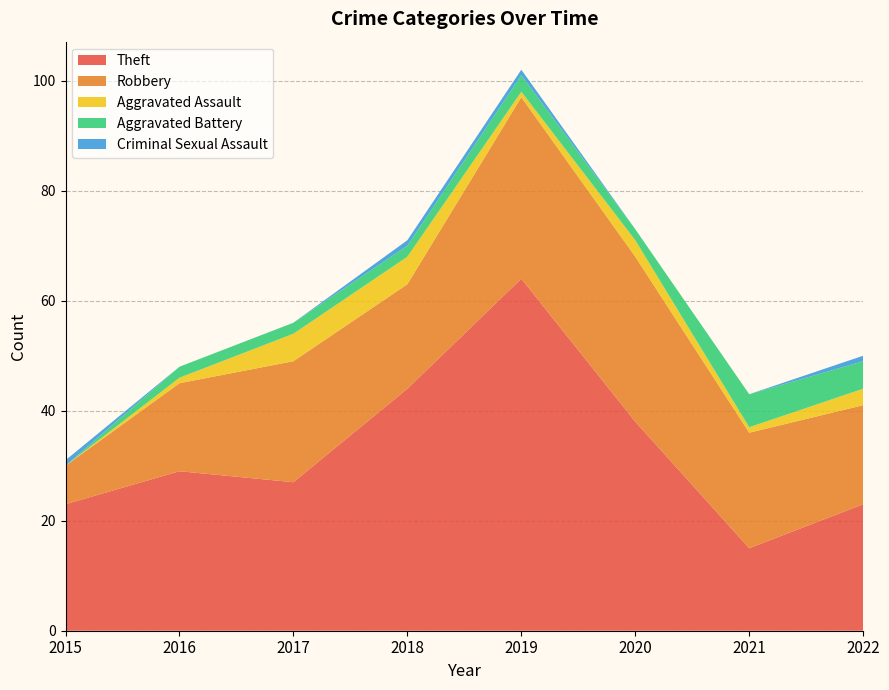

Reading left to right, extract all data points from this chart.

Theft: 23	29	27	44	64	38	15	23
Robbery: 7	16	22	19	33	30	21	18
Aggravated Assault: 0	1	5	5	1	3	1	3
Aggravated Battery: 0	2	2	2	3	2	6	5
Criminal Sexual Assault: 1	0	0	1	1	0	0	1